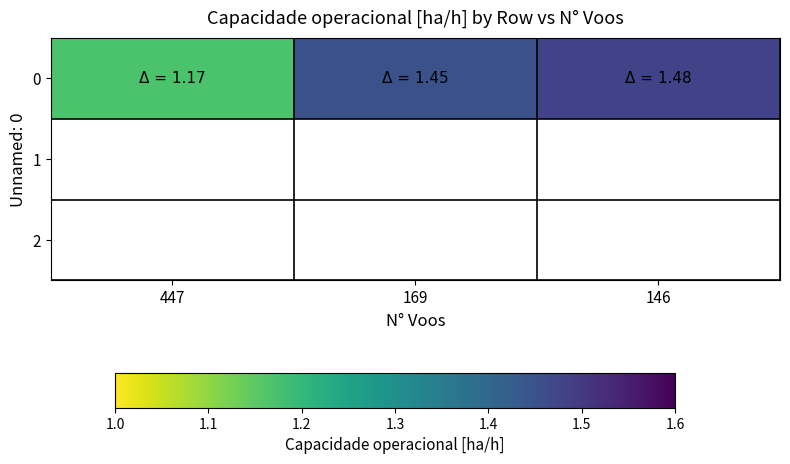

What is the approximate value at 447?

1.2